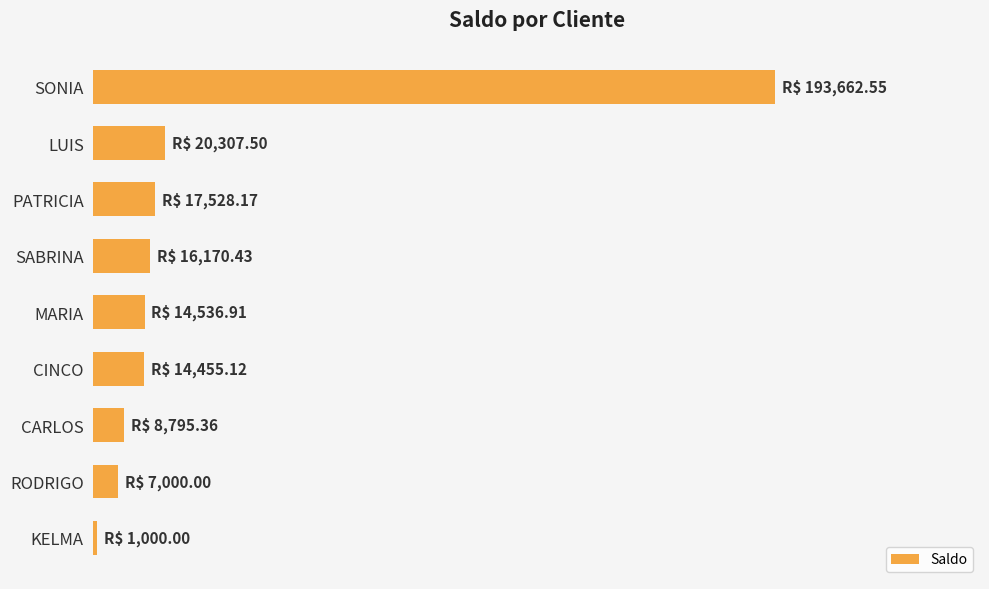

Are the bars horizontal?

Yes